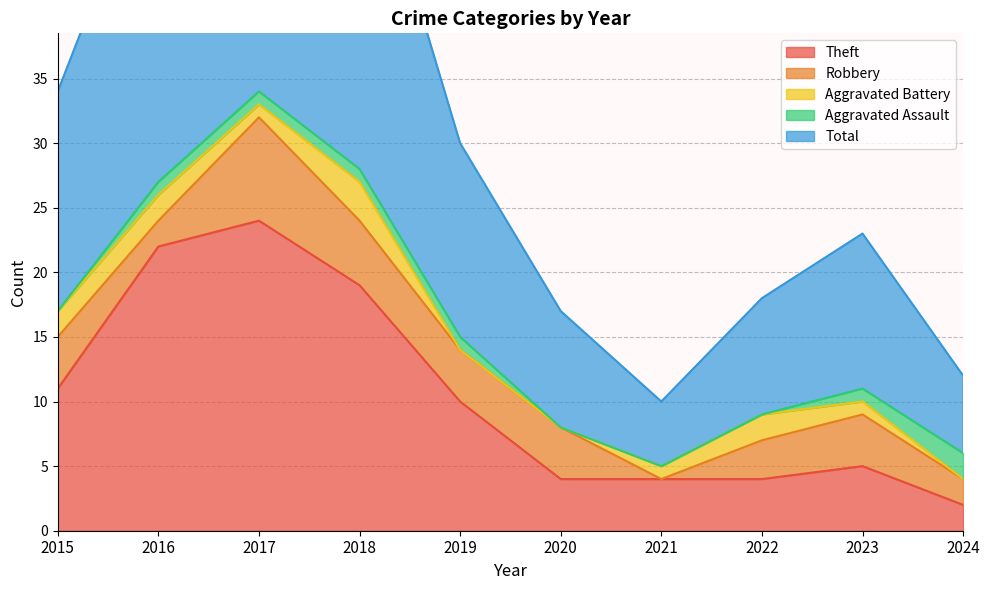

True or false: Robbery has a value of 4 at 2019.

True